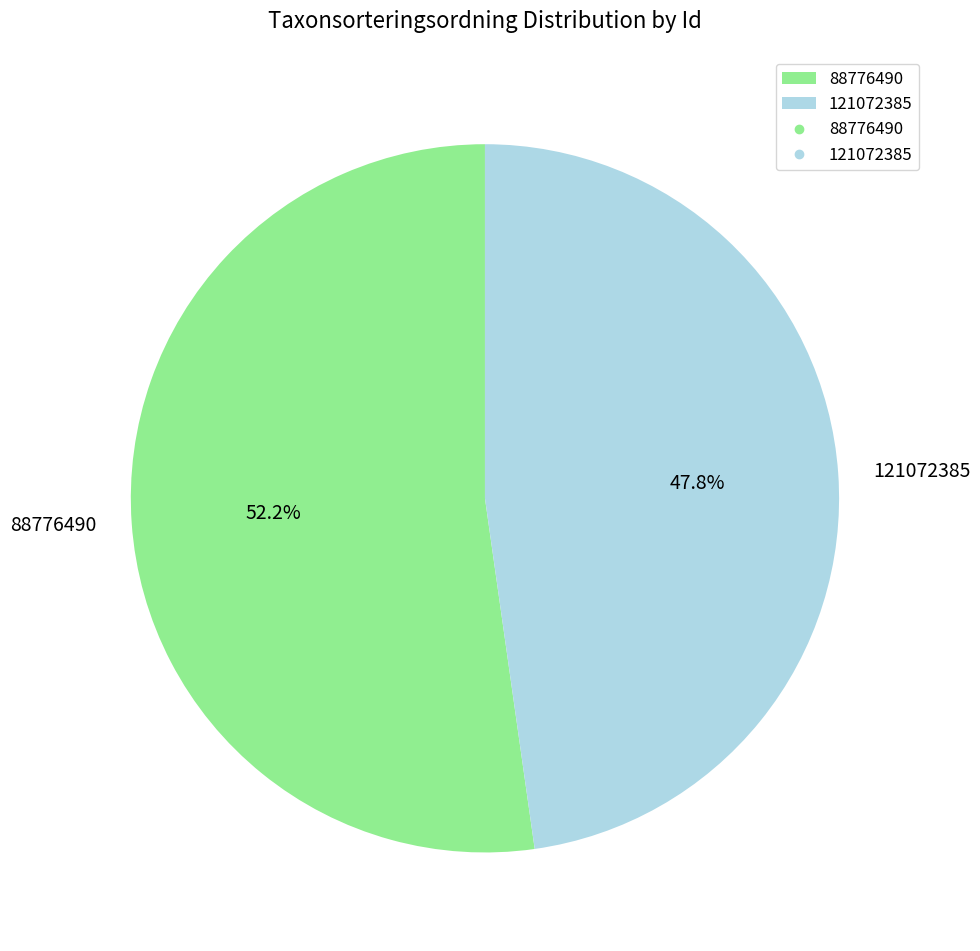

What portion of the pie excludes 121072385?

52.2%